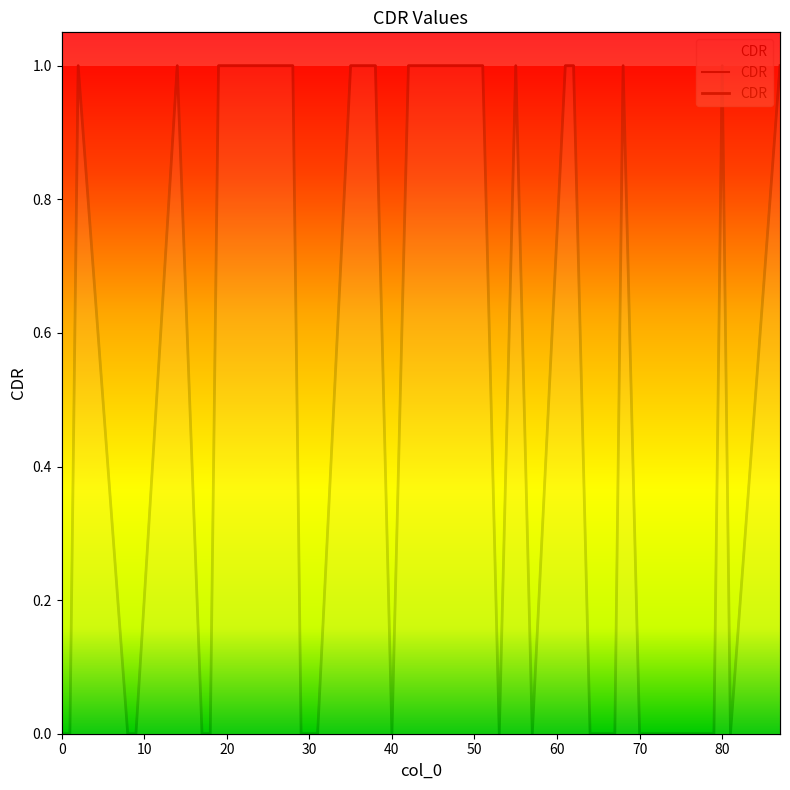

Count the number of data series in this chart.

1